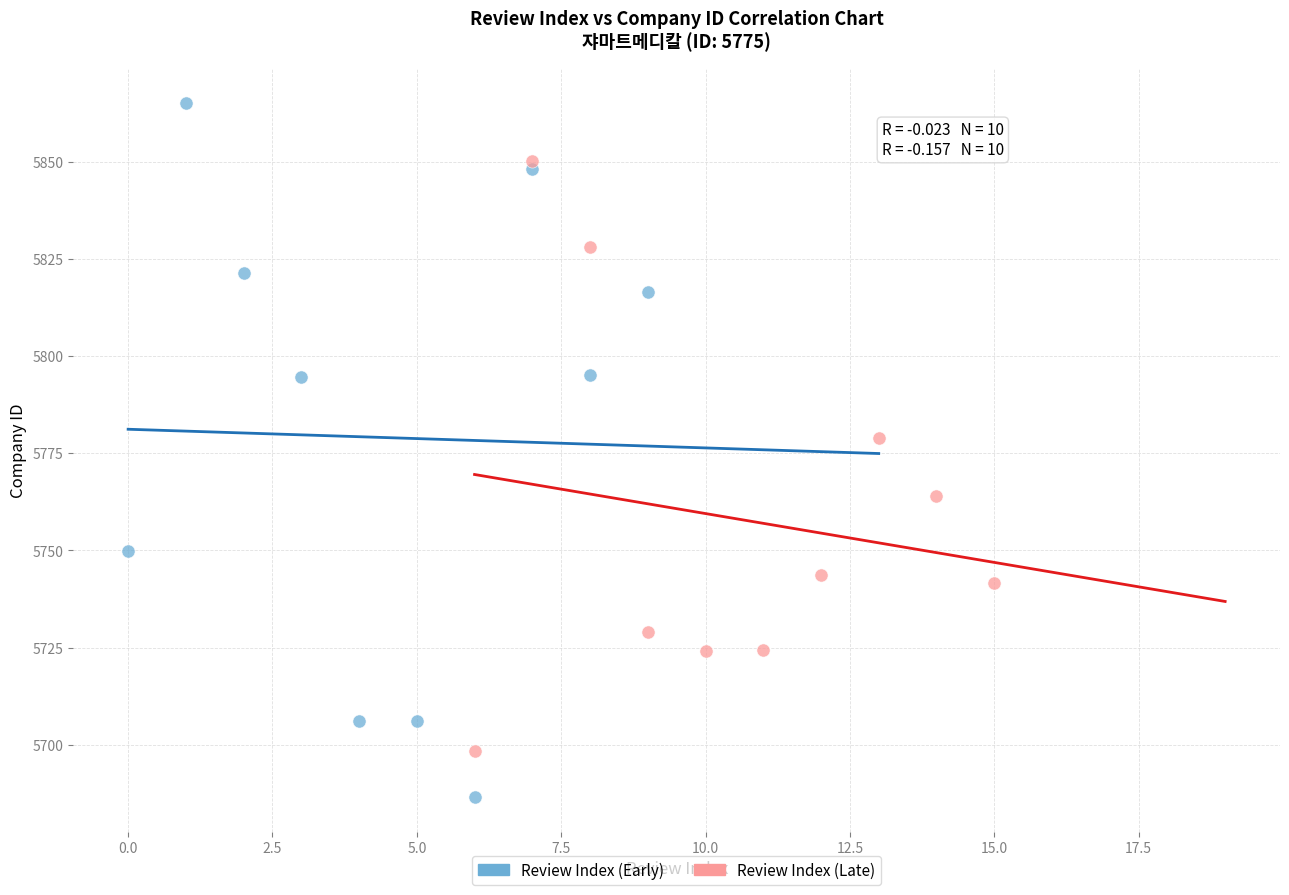

Which series has the largest Y range (max minus min)?

Review Index (Early)